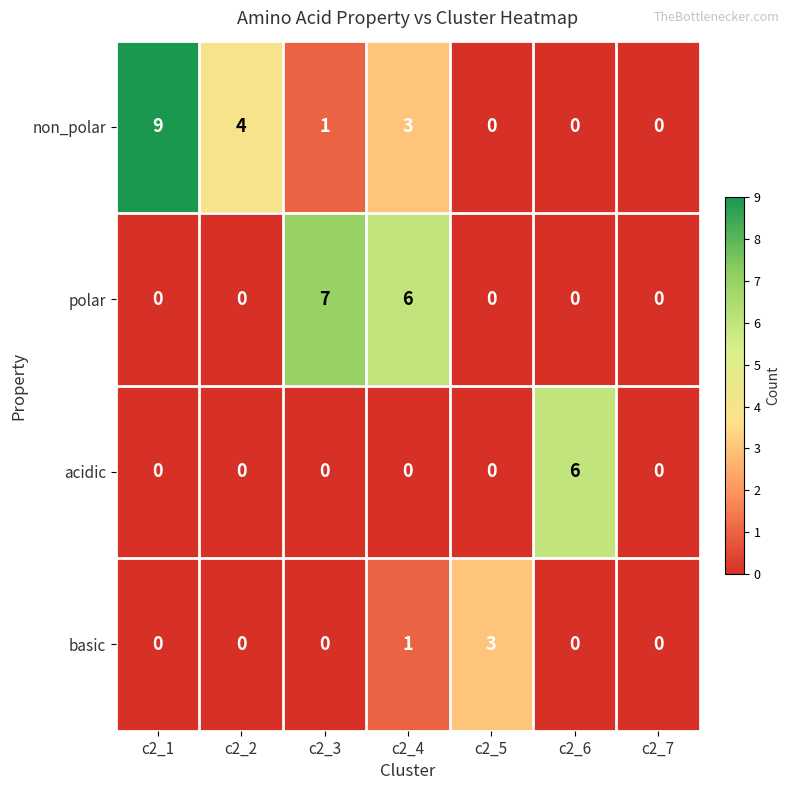

Reading left to right, extract all data points from this chart.

non_polar: 9	4	1	3	0	0	0
polar: 0	0	7	6	0	0	0
acidic: 0	0	0	0	0	6	0
basic: 0	0	0	1	3	0	0